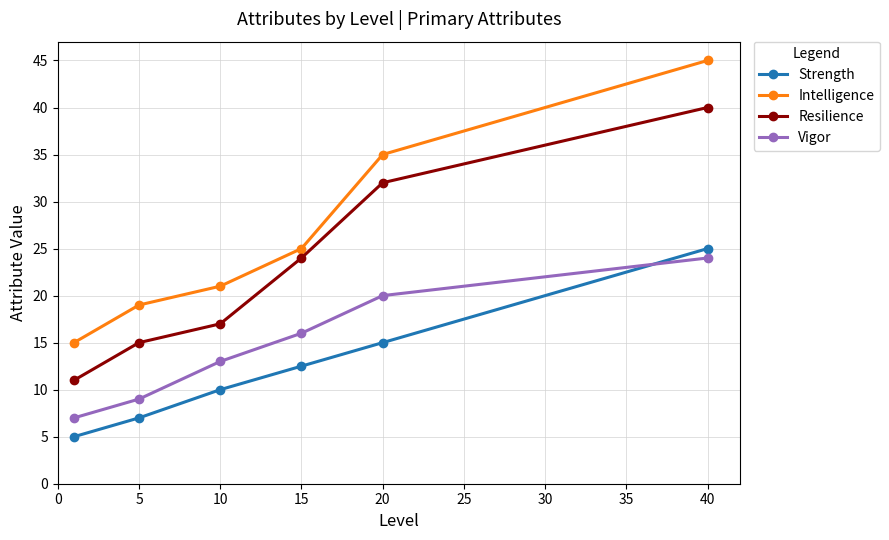

True or false: Intelligence and Strength intersect in this chart.

False